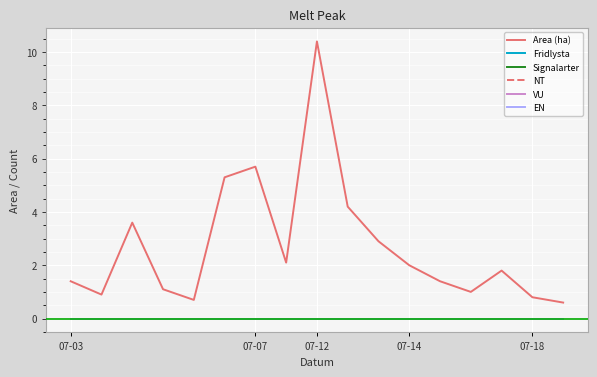

True or false: Signalarter has more than 1 interior local peaks.

False